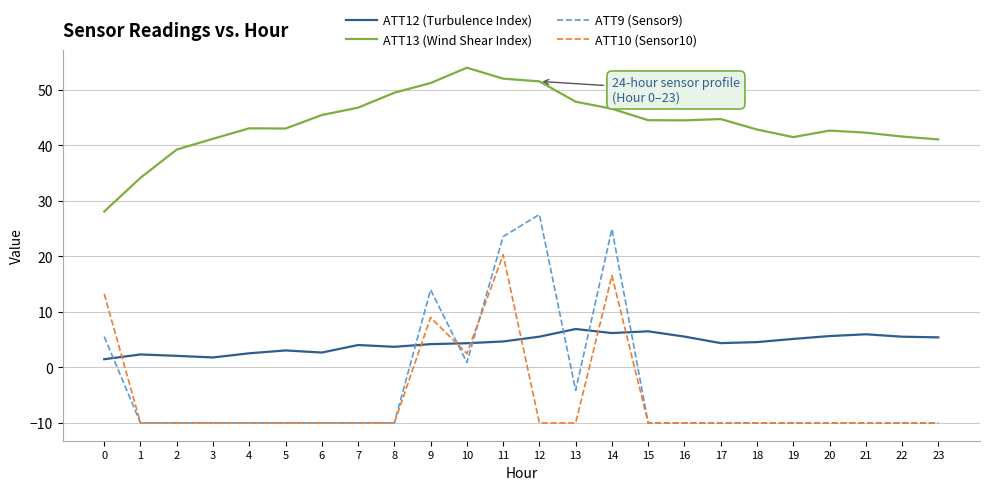

The ATT13 (Wind Shear Index) series shows 52.0 at 11. True or false?

True